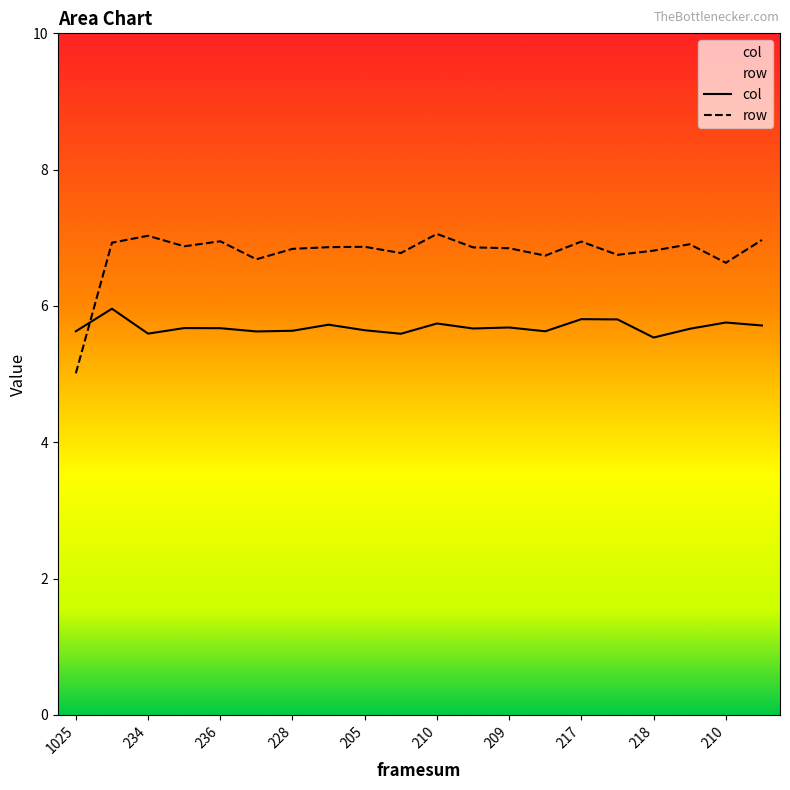

What is the difference between the highest and lowest values at 13?

1.1